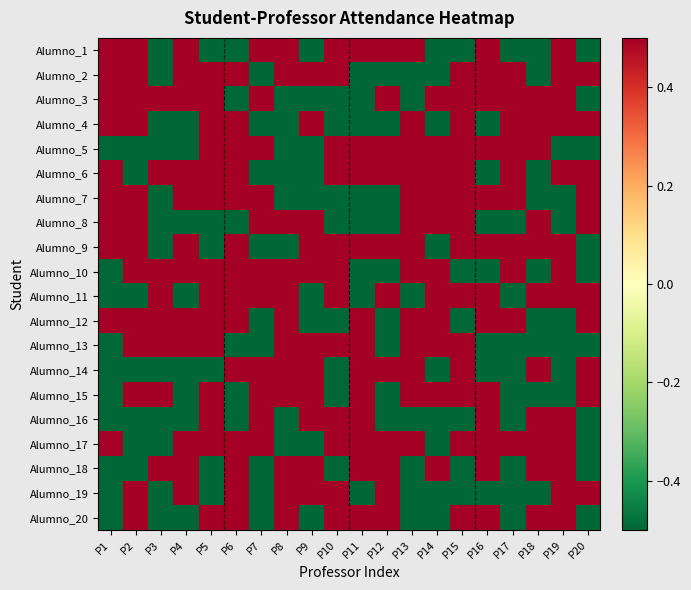

Which label corresponds to the smallest value in the chart?

P3